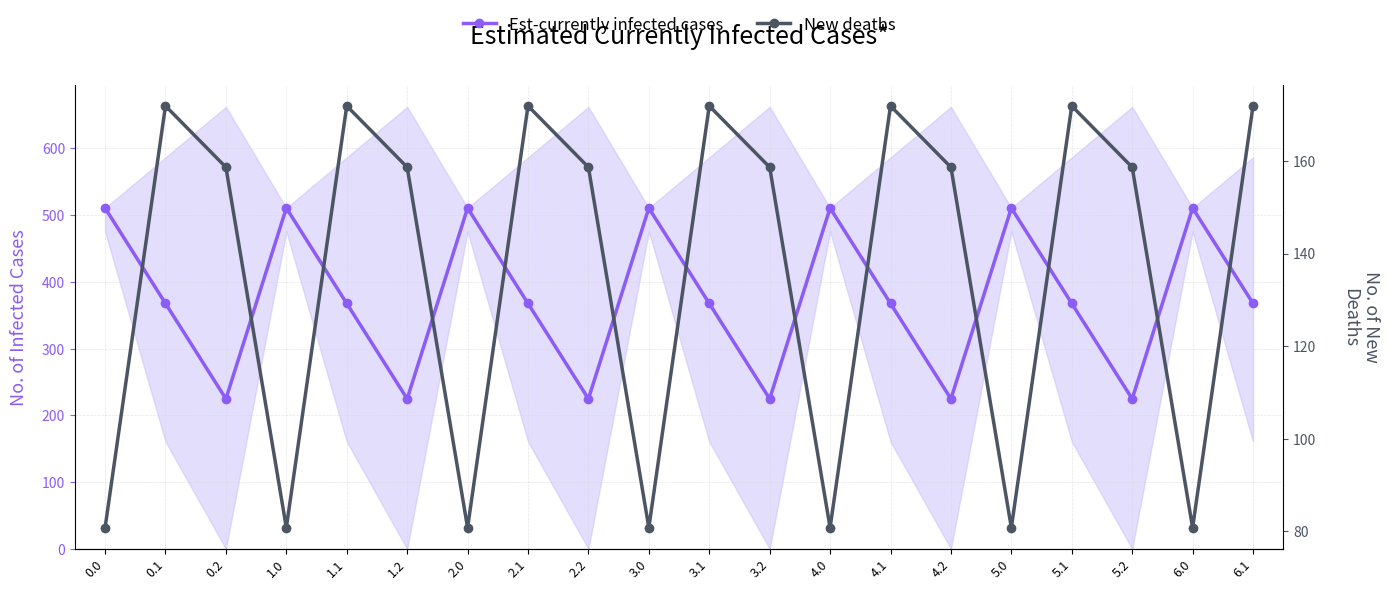

Reading left to right, list all the values displayed in this chart.

Est-currently infected cases: 0.0=510.8	0.1=367.8	0.2=224.8	1.0=510.8	1.1=367.8	1.2=224.8	2.0=510.8	2.1=367.8	2.2=224.8	3.0=510.8	3.1=367.8	3.2=224.8	4.0=510.8	4.1=367.8	4.2=224.8	5.0=510.8	5.1=367.8	5.2=224.8	6.0=510.8	6.1=367.8
New deaths: 0.0=80.8	0.1=171.9	0.2=158.7	1.0=80.8	1.1=171.9	1.2=158.7	2.0=80.8	2.1=171.9	2.2=158.7	3.0=80.8	3.1=171.9	3.2=158.7	4.0=80.8	4.1=171.9	4.2=158.7	5.0=80.8	5.1=171.9	5.2=158.7	6.0=80.8	6.1=171.9